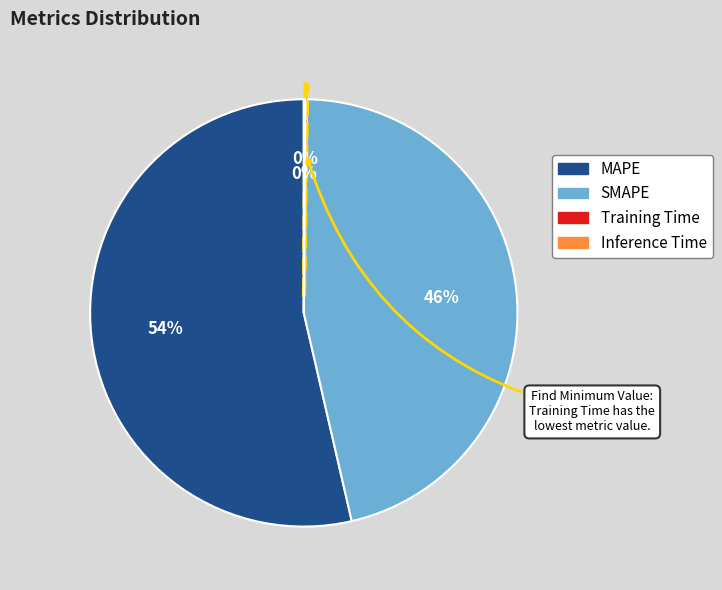

To the nearest percent, what is the average slice percentage?

25%